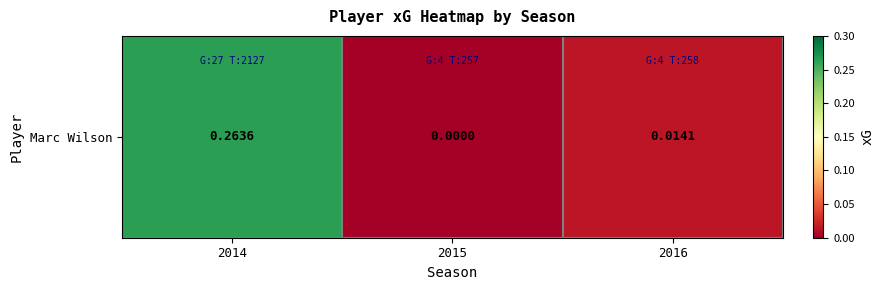

What is the maximum value shown in the chart?

0.3